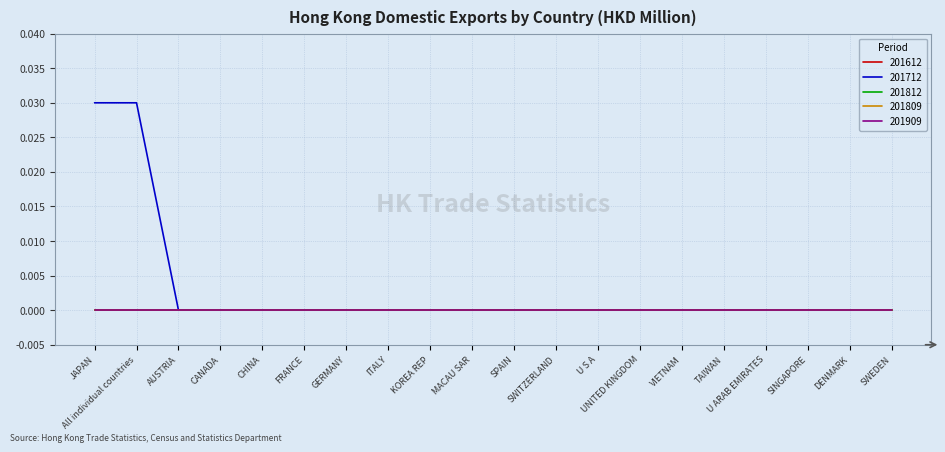

True or false: 201812 and 201612 intersect in this chart.

False